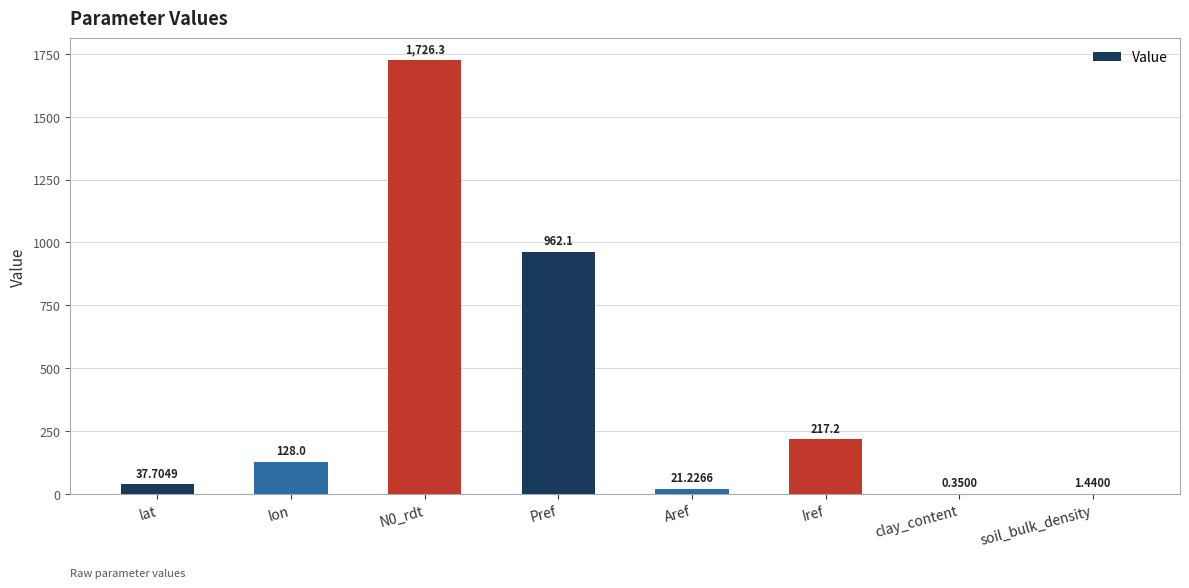

At which label does the data first exceed 128?

lon